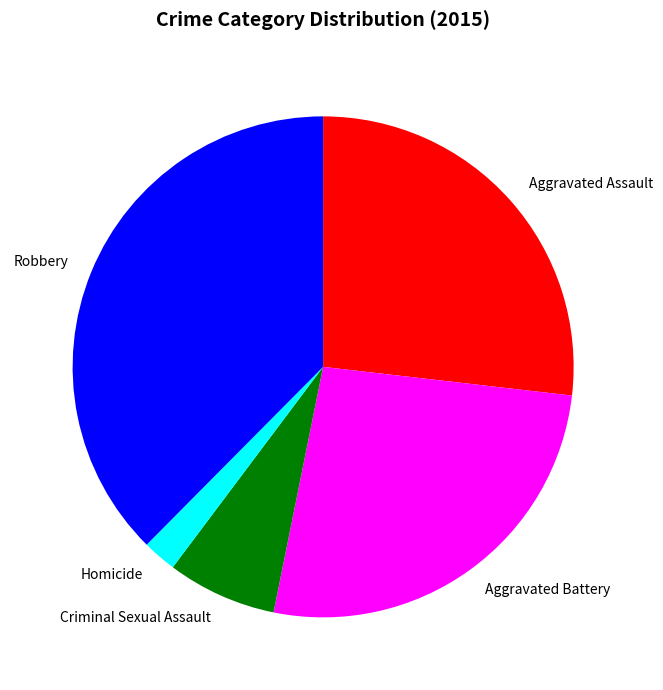

Does any single category account for the majority?

No